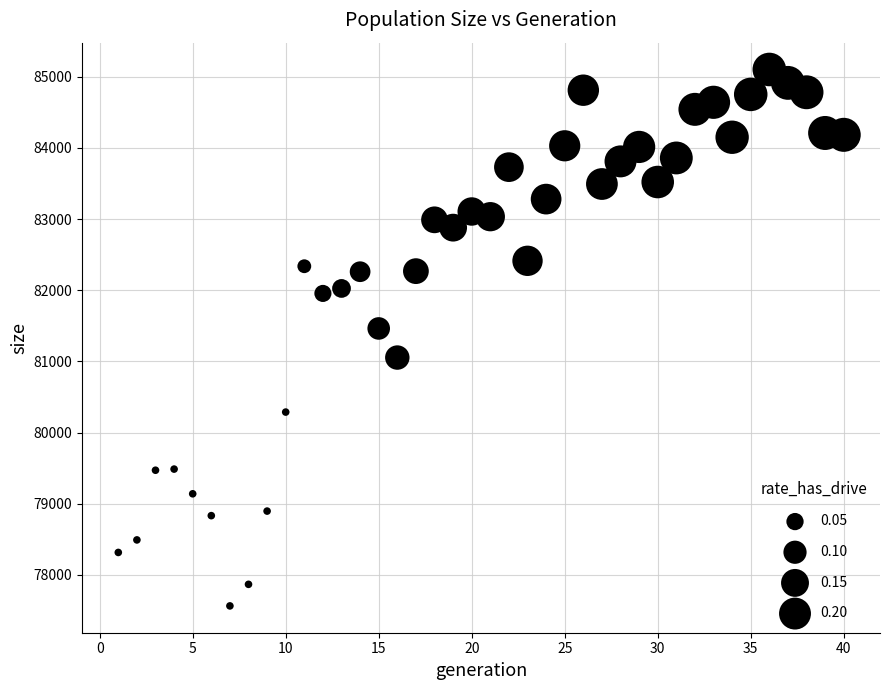

What Y value in the scatter plot is closest to 81333?

81463